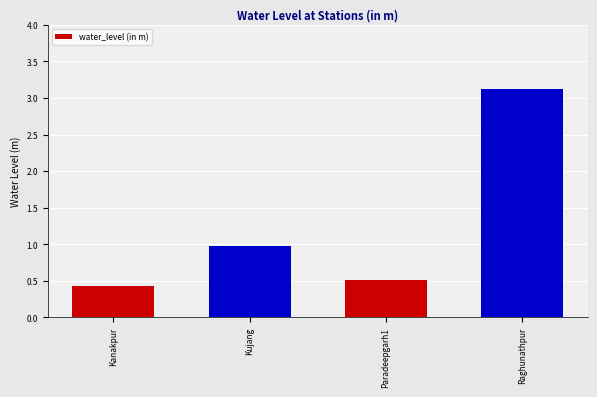

What is the ratio of the value at Kujang to the value at Raghunathpur?

0.3